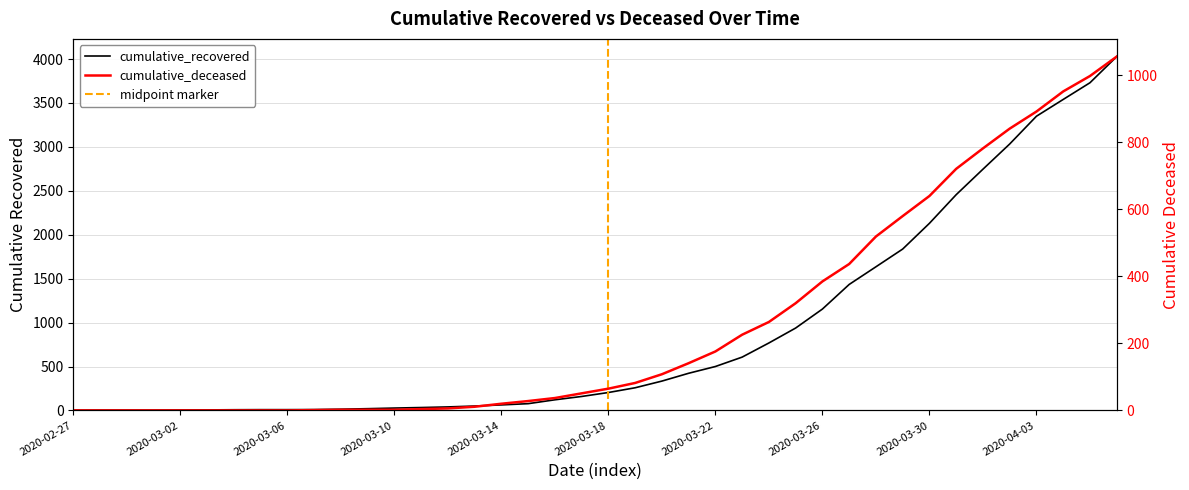

True or false: cumulative_recovered and cumulative_deceased intersect in this chart.

False